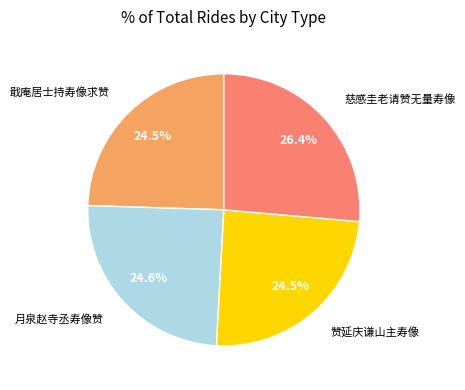

Is there any slice that represents more than half of the pie?

No